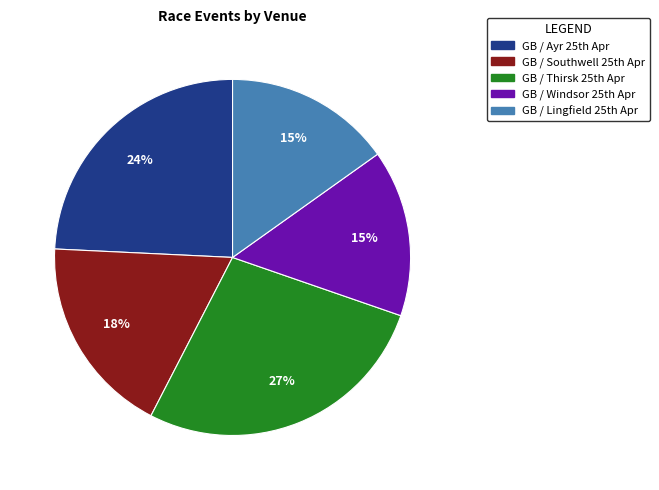

How many segments does this pie chart have?

5